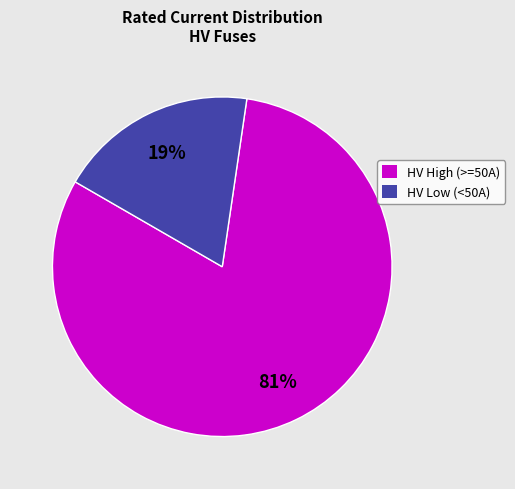

Is there a majority slice in this chart?

Yes